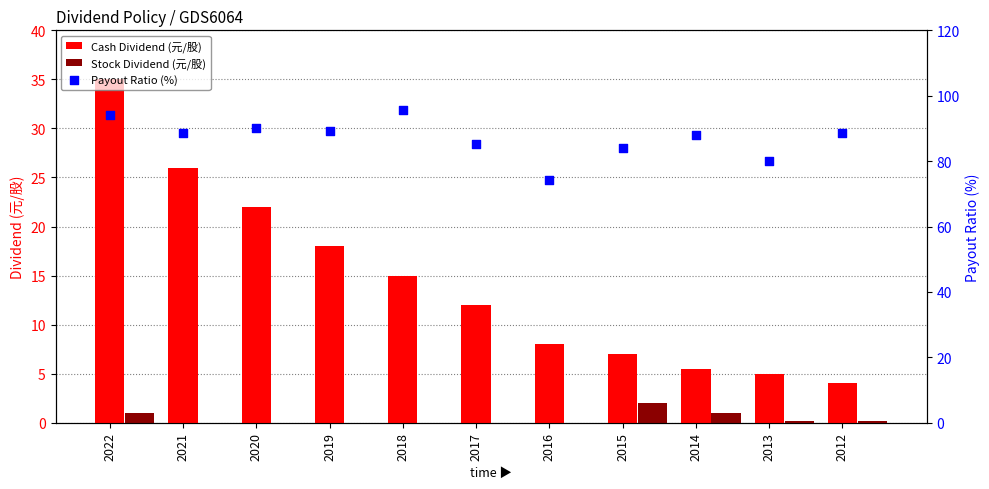

At how many categories does at least one series exceed 71?

11